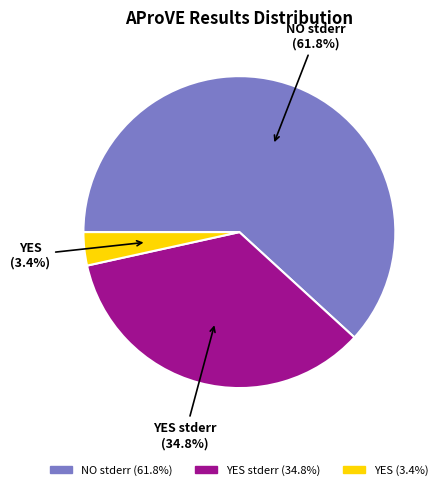

How many slices are in this pie chart?

3